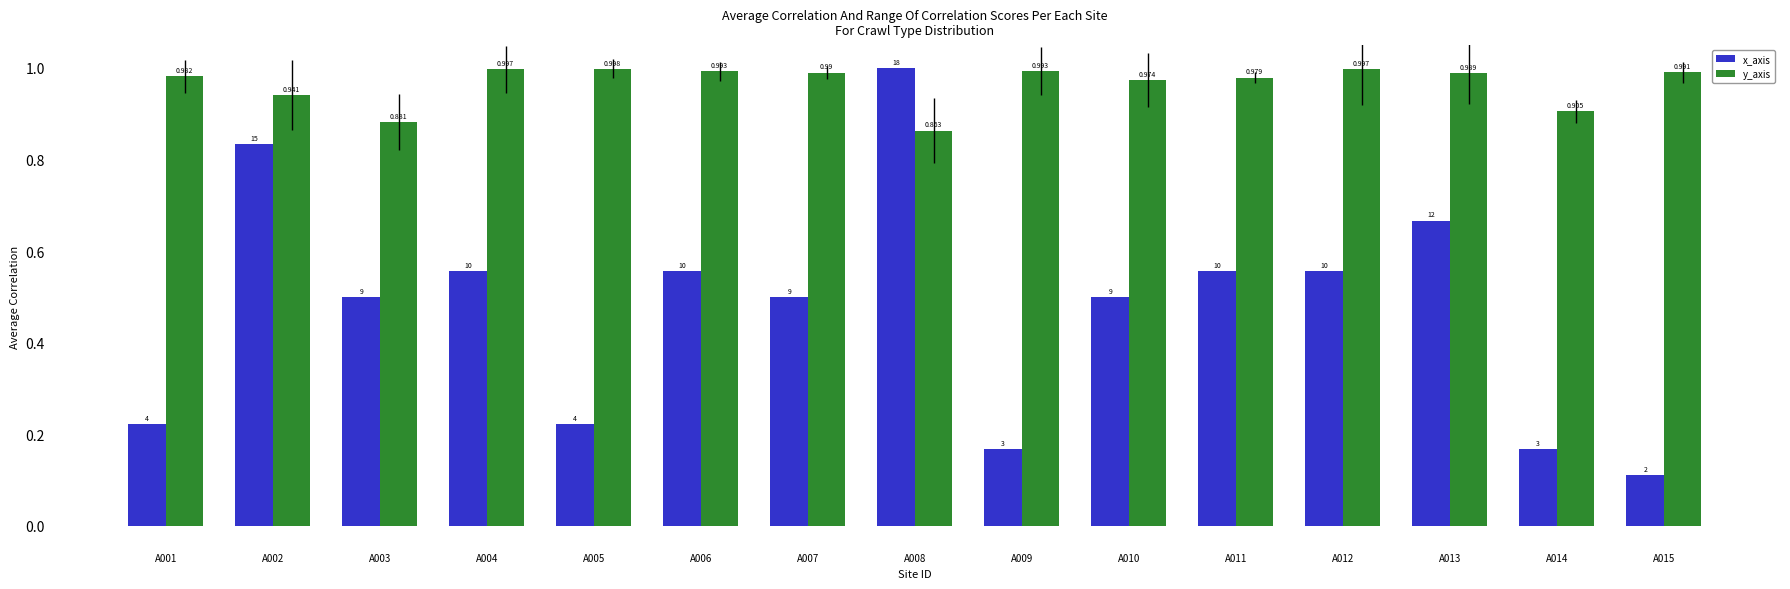

What is the sum of all x_axis values?

7.1